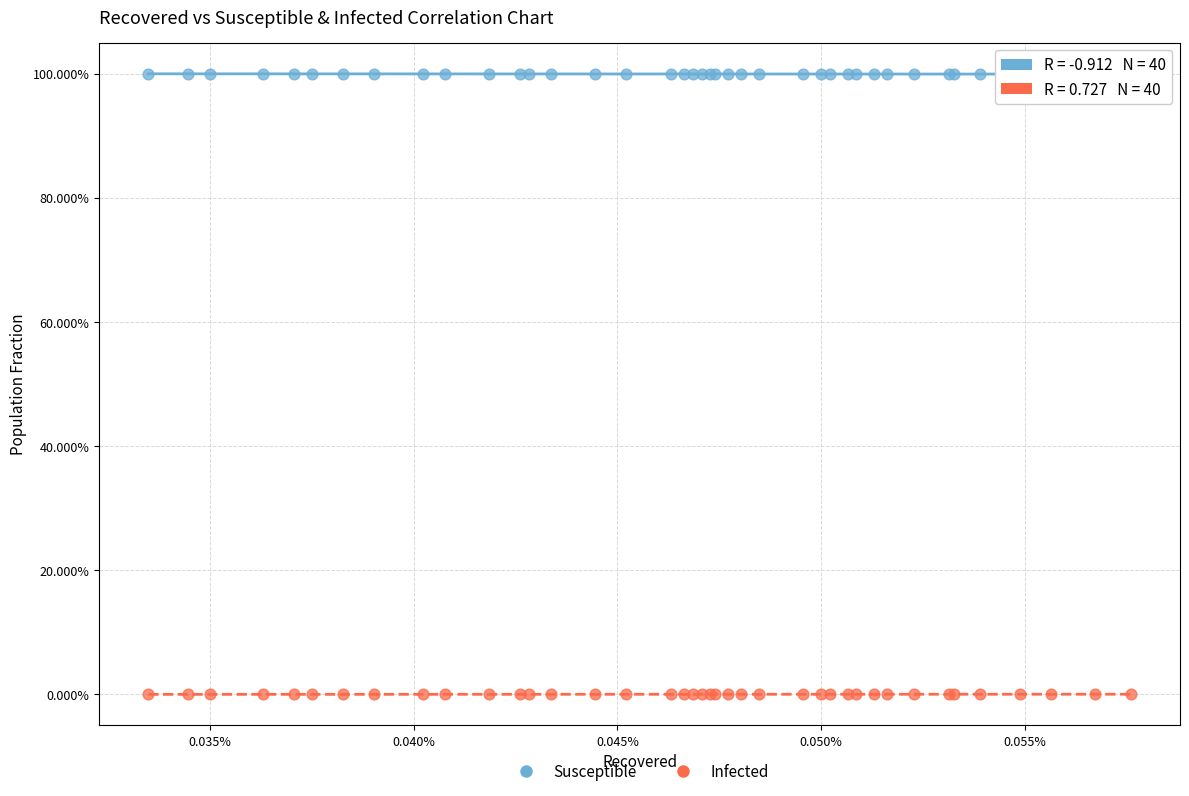

Which series contains the highest Y value?

Susceptible